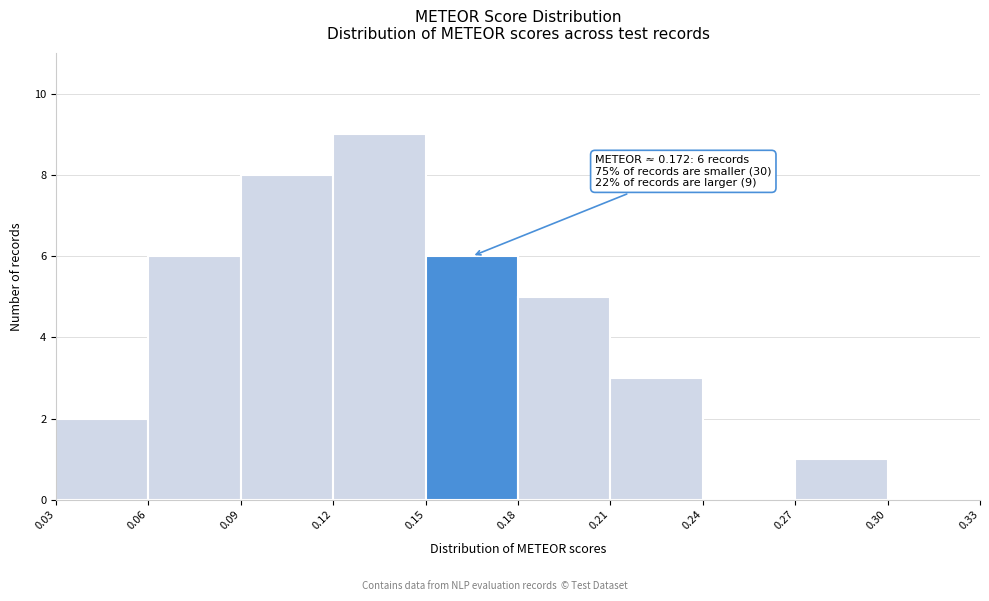

Over which range of the x-axis is the bar tallest?

0.12 to 0.15